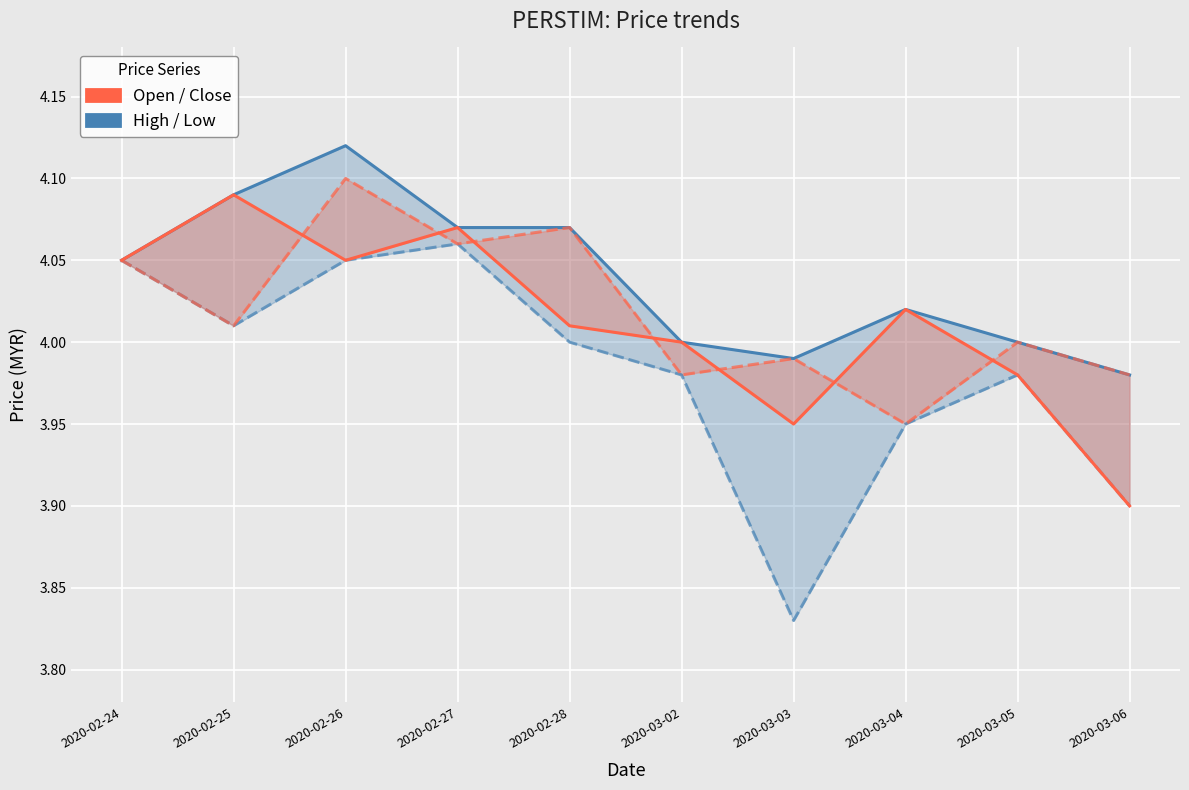

What is the sum of all Close values?

40.1